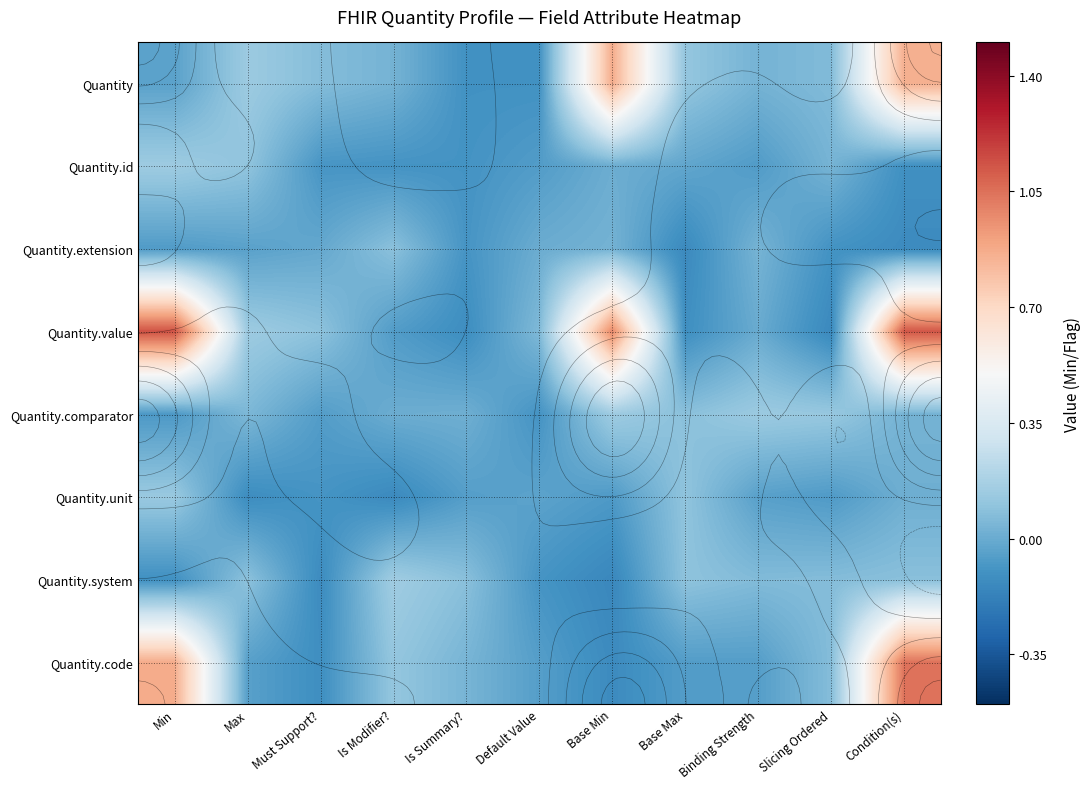

Which series has the widest spread of values?

Quantity.value